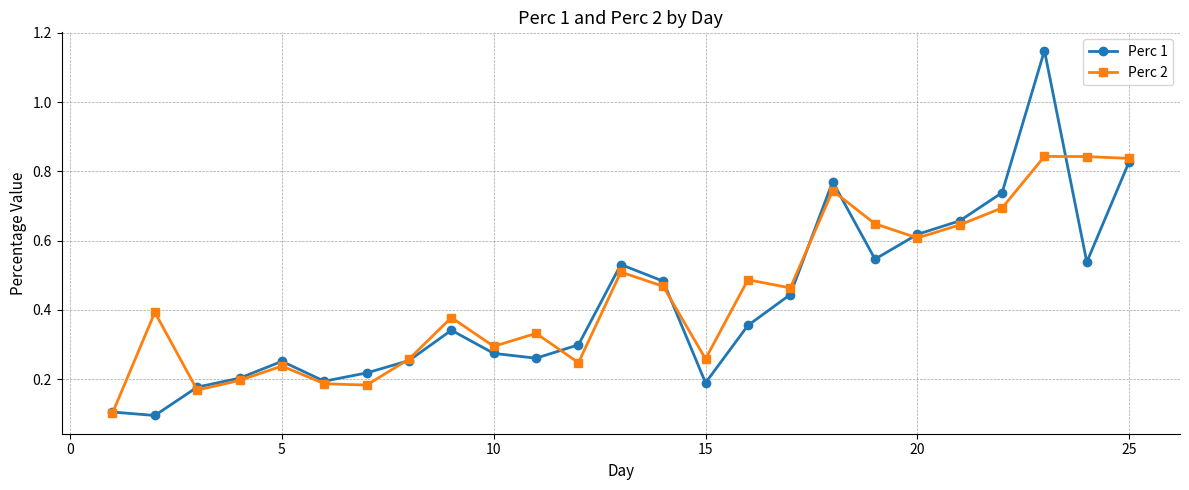

What is the minimum value for Perc 1?

0.1